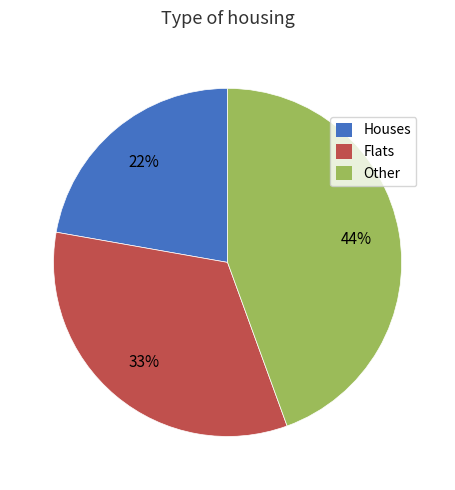

To the nearest percent, what is the difference between the largest and smallest slice percentages?

22%